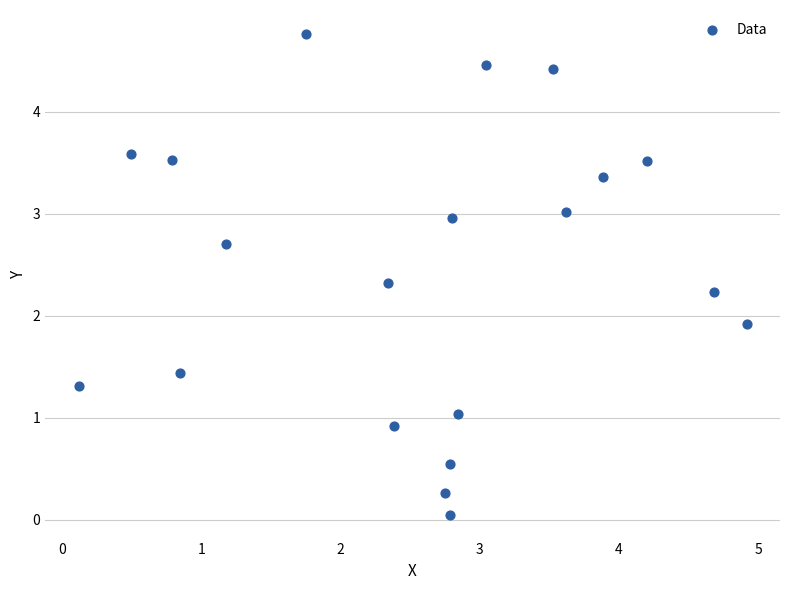

What Y value in the scatter plot is closest to 2?

1.9